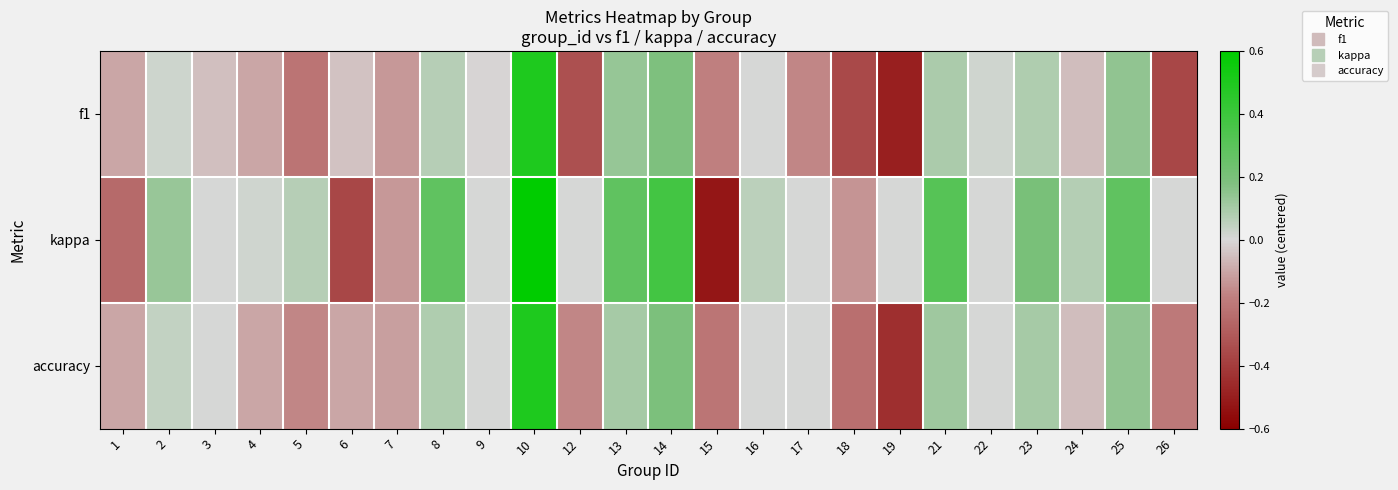

List the series in order of their peak value, highest first.

kappa, f1, accuracy